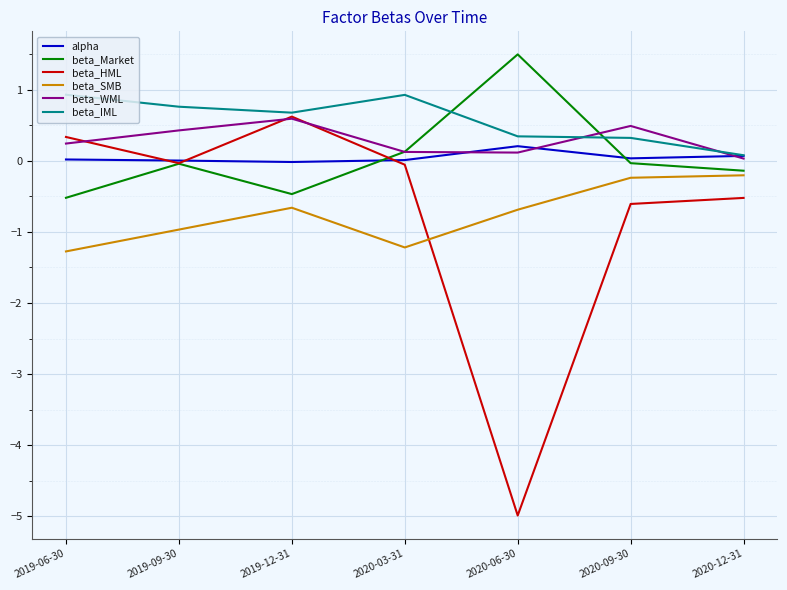

True or false: beta_SMB and beta_WML intersect in this chart.

False